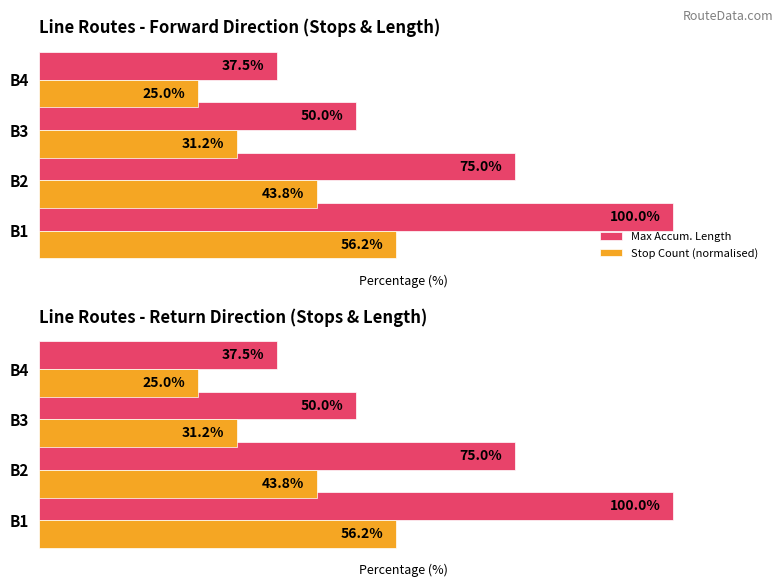

What are all the series names shown in the legend?

Max Accum. Length, Stop Count (normalised)